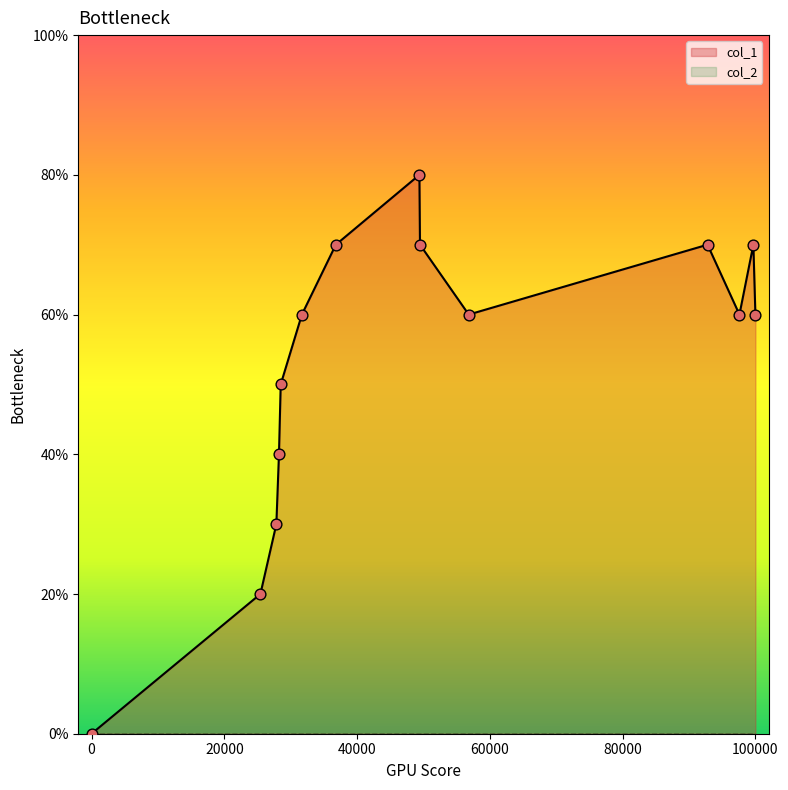

Between 1543515146 and 1542478279, which is larger?

1543515146